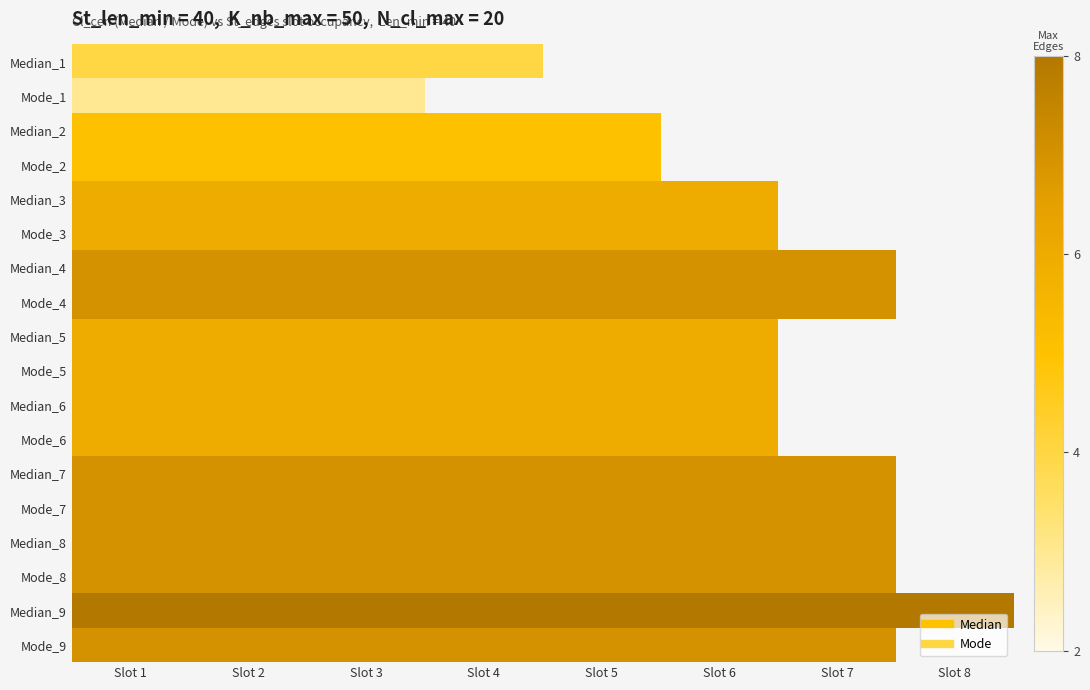

The value of Median_3 at Slot 6 is 10.6. True or false?

False